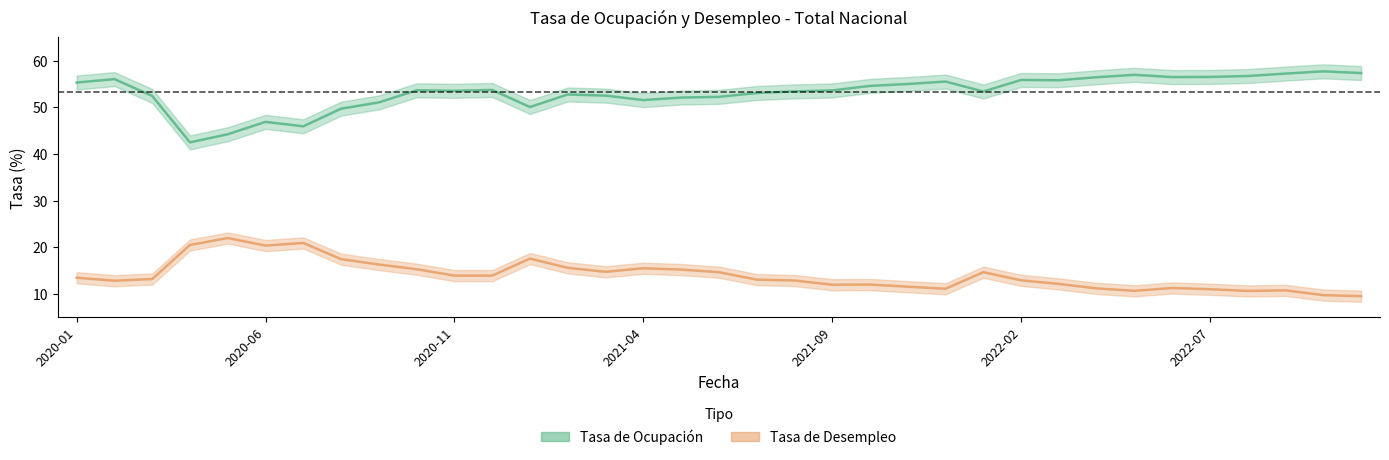

Which series has the largest total across all categories?

Tasa_de_ocupacion